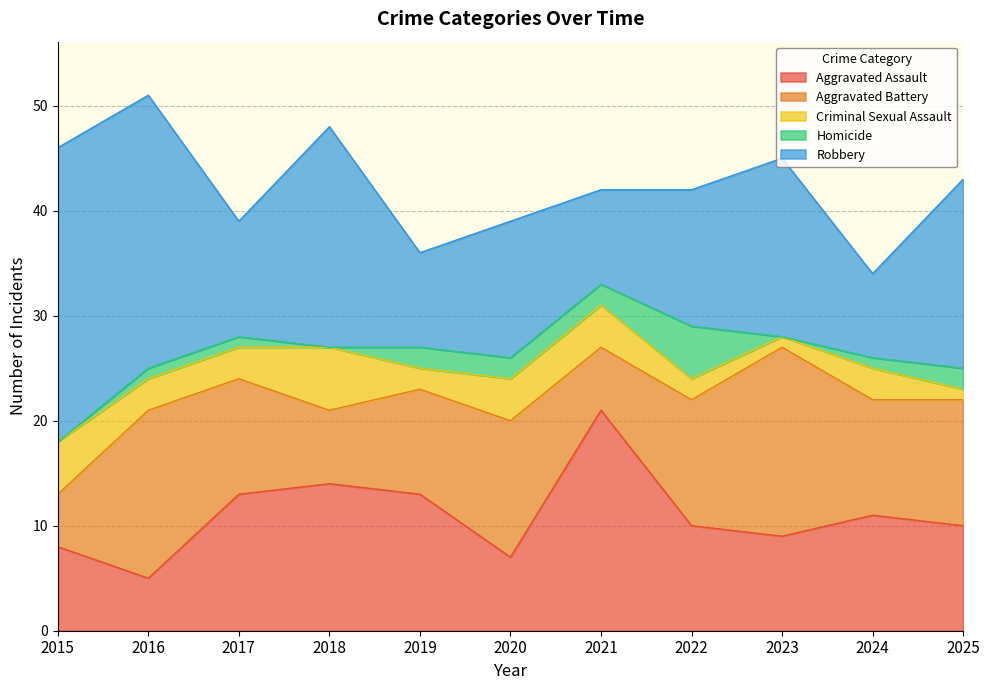

How many values in the Aggravated Assault series are below 10?

4